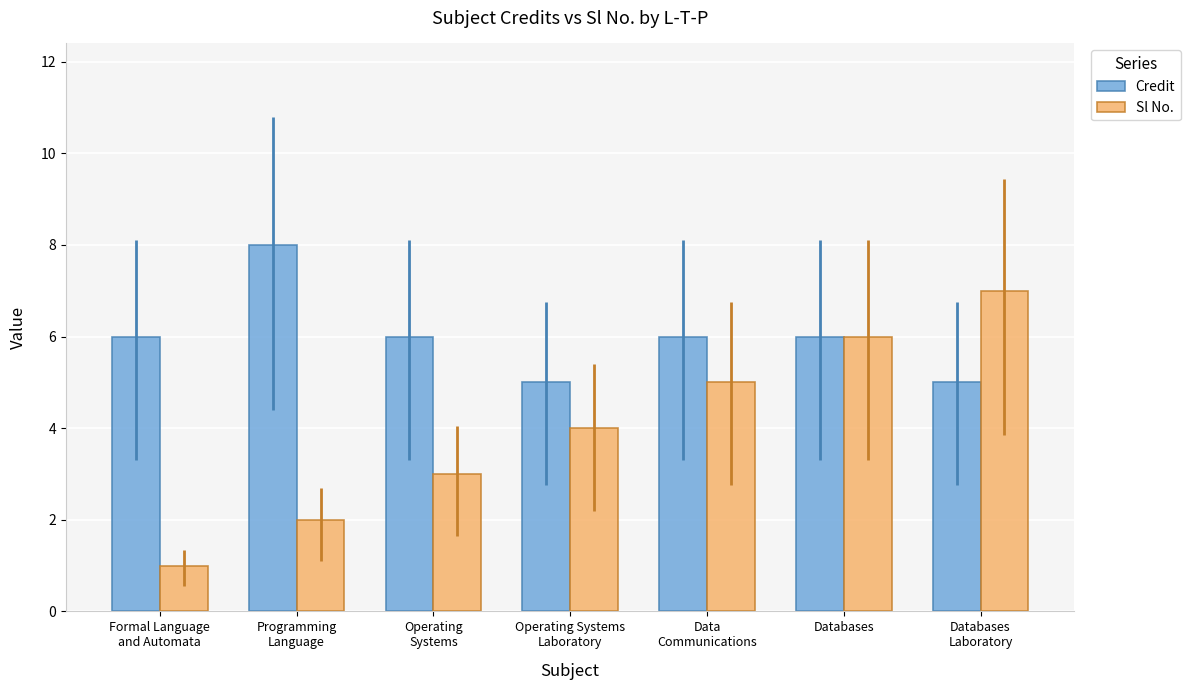

What is the spread (max minus min) of values at Programming
Language?

6